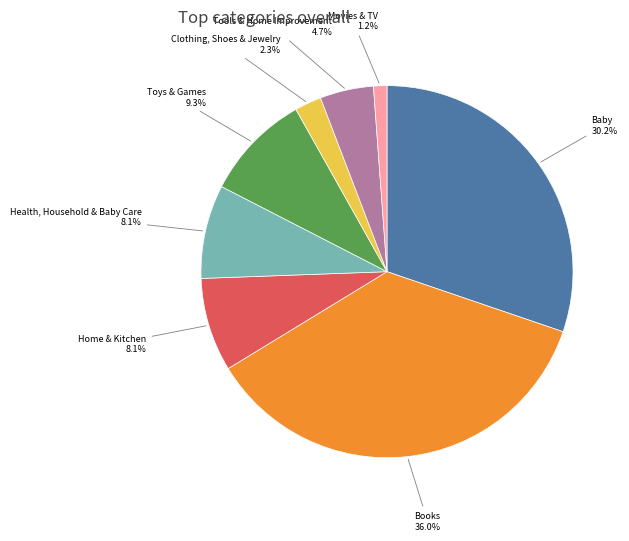

Is there any slice that represents more than half of the pie?

No